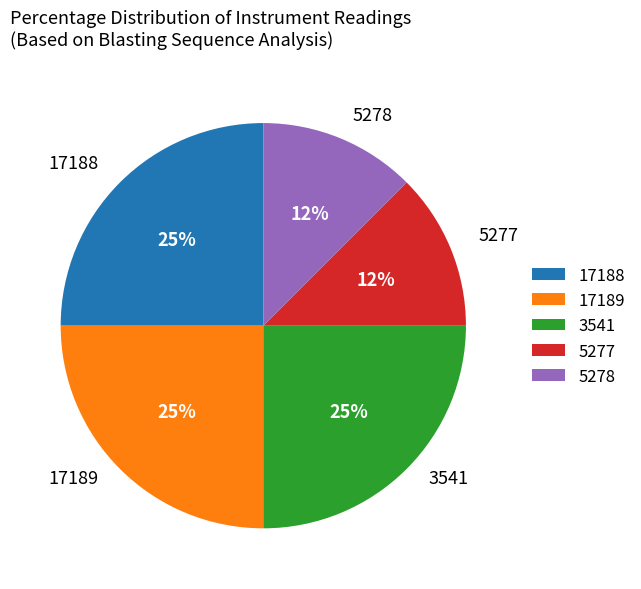

Does 5278 represent more than half of the total?

No